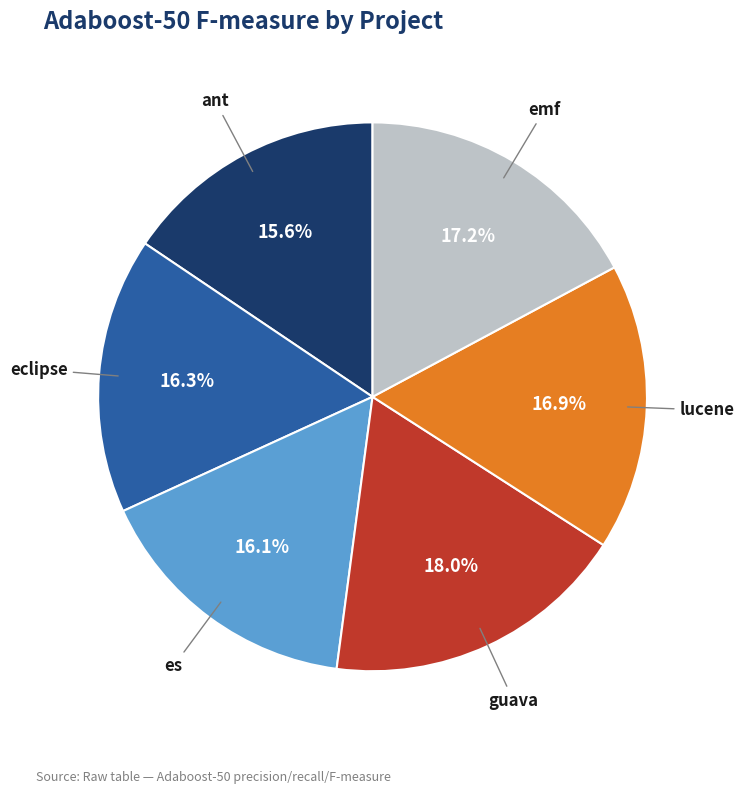

Is there any slice that represents more than half of the pie?

No